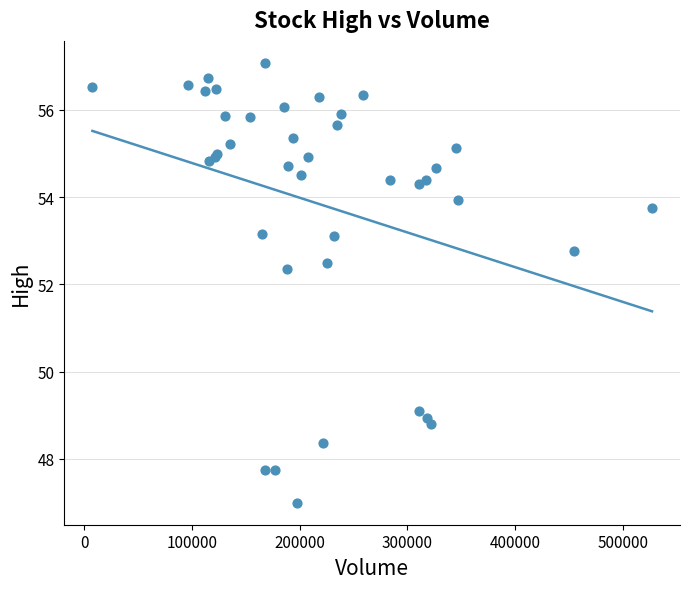

What Y value in the scatter plot is closest to 52?

52.4